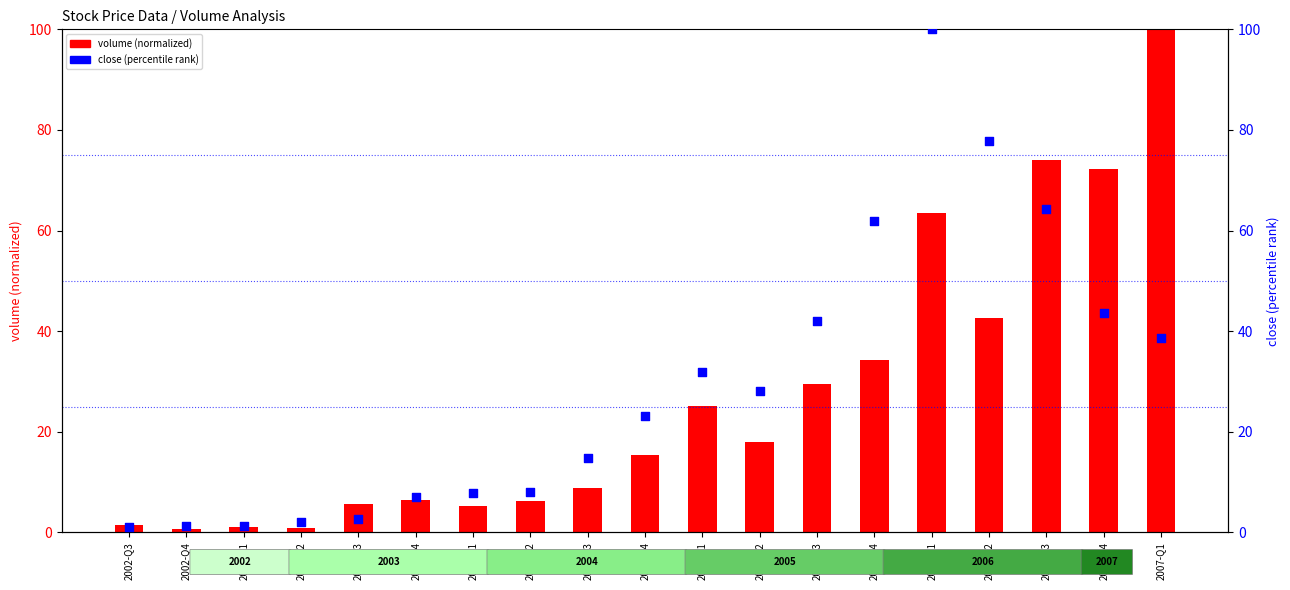

Which series has the largest Y range (max minus min)?

volume (normalized)